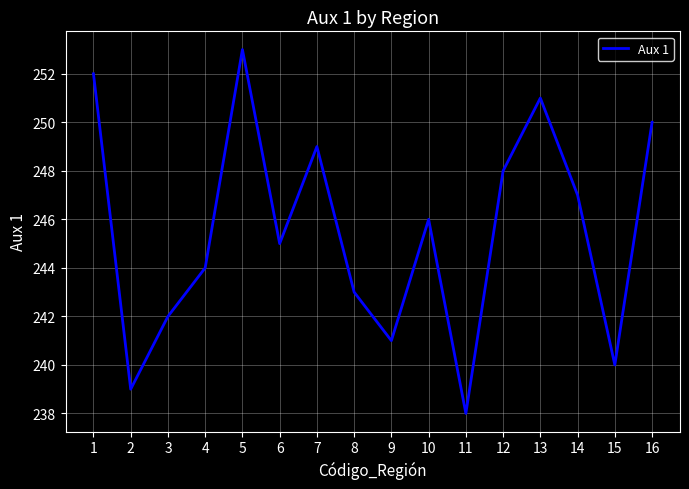

Rank the categories by value from lowest to highest.

11, 2, 15, 9, 3, 8, 4, 6, 10, 14, 12, 7, 16, 13, 1, 5